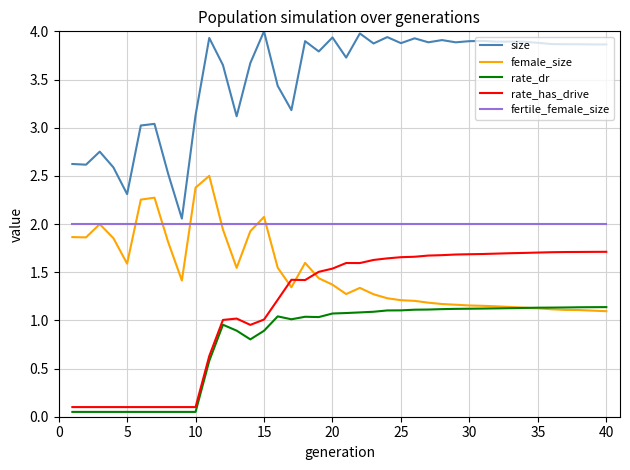

What are all the series names shown in the legend?

size, female_size, rate_dr, rate_has_drive, fertile_female_size